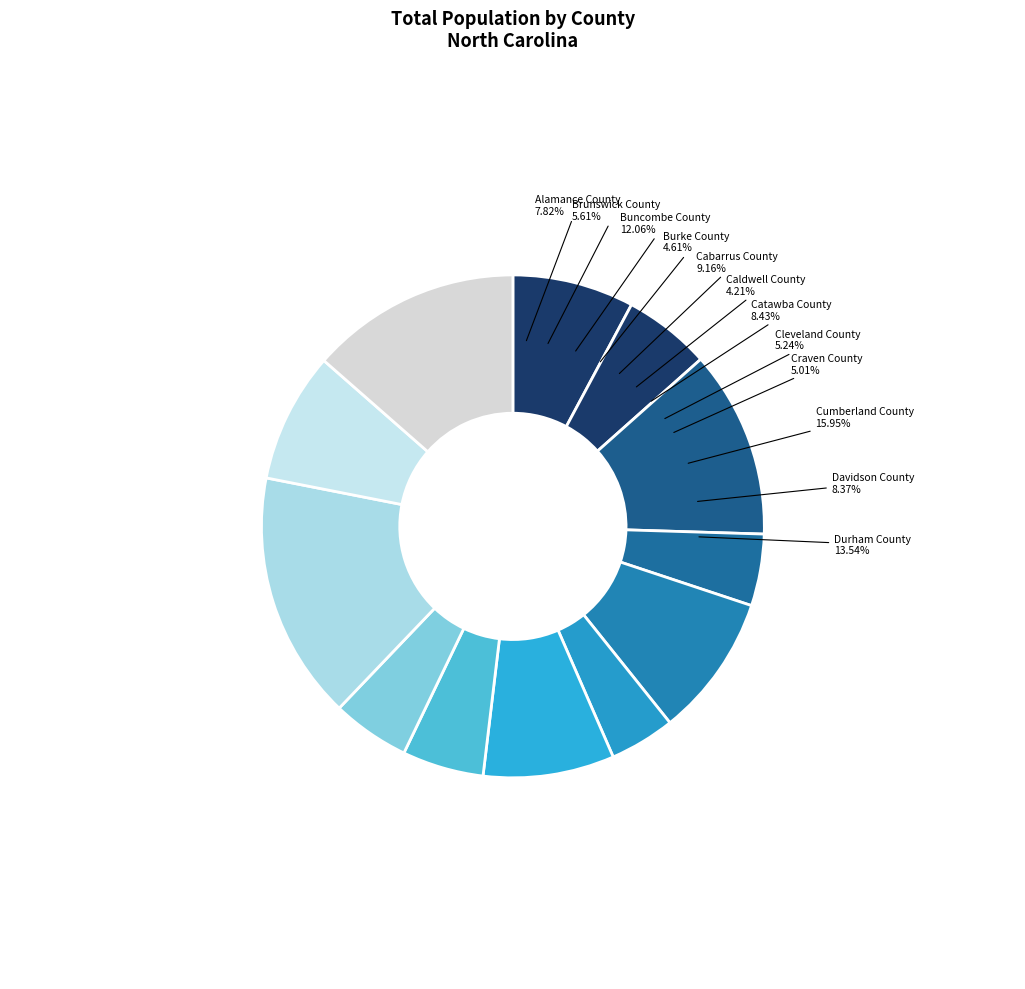

Rank the categories by value from lowest to highest.

Caldwell County, Burke County, Craven County, Cleveland County, Brunswick County, Alamance County, Davidson County, Catawba County, Cabarrus County, Buncombe County, Durham County, Cumberland County